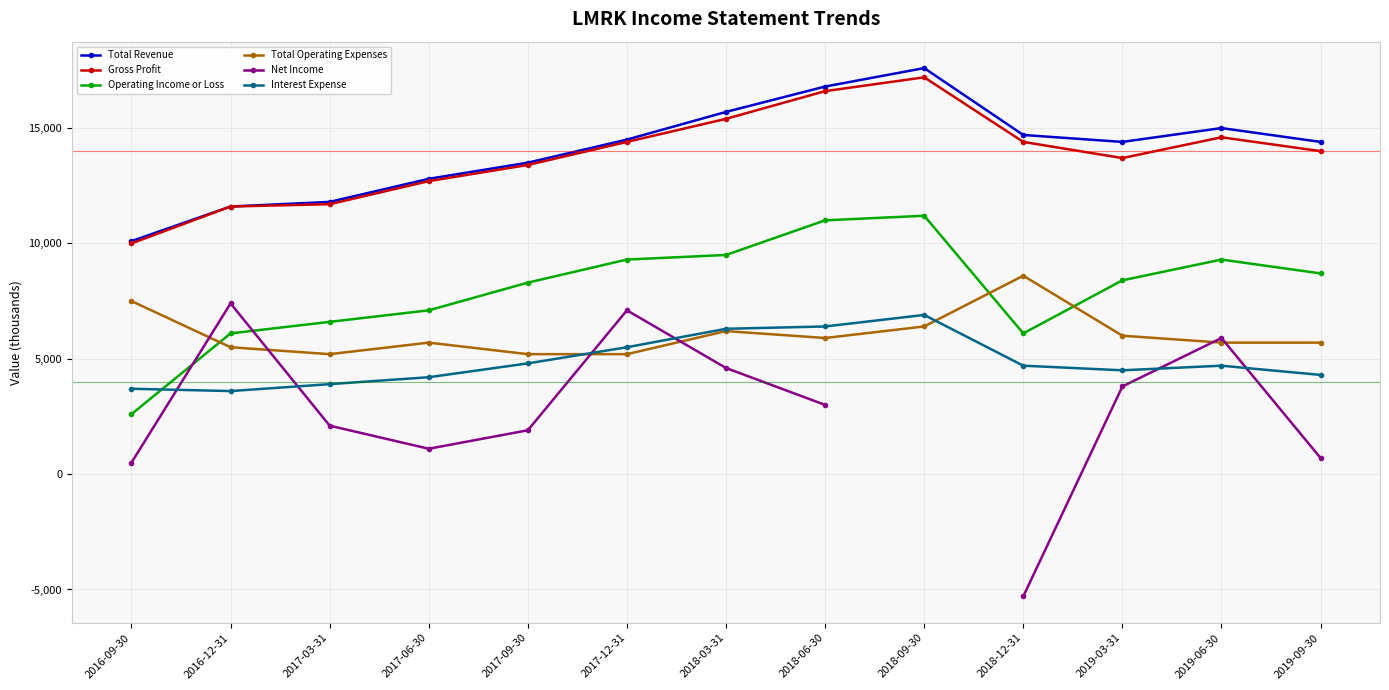

Read the Net Income value at 2019-09-30.

700.0